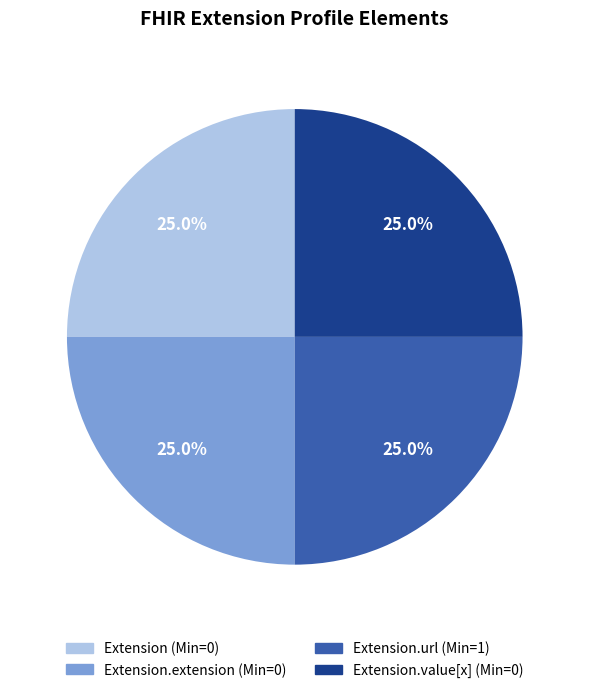

Does any single category account for the majority?

No